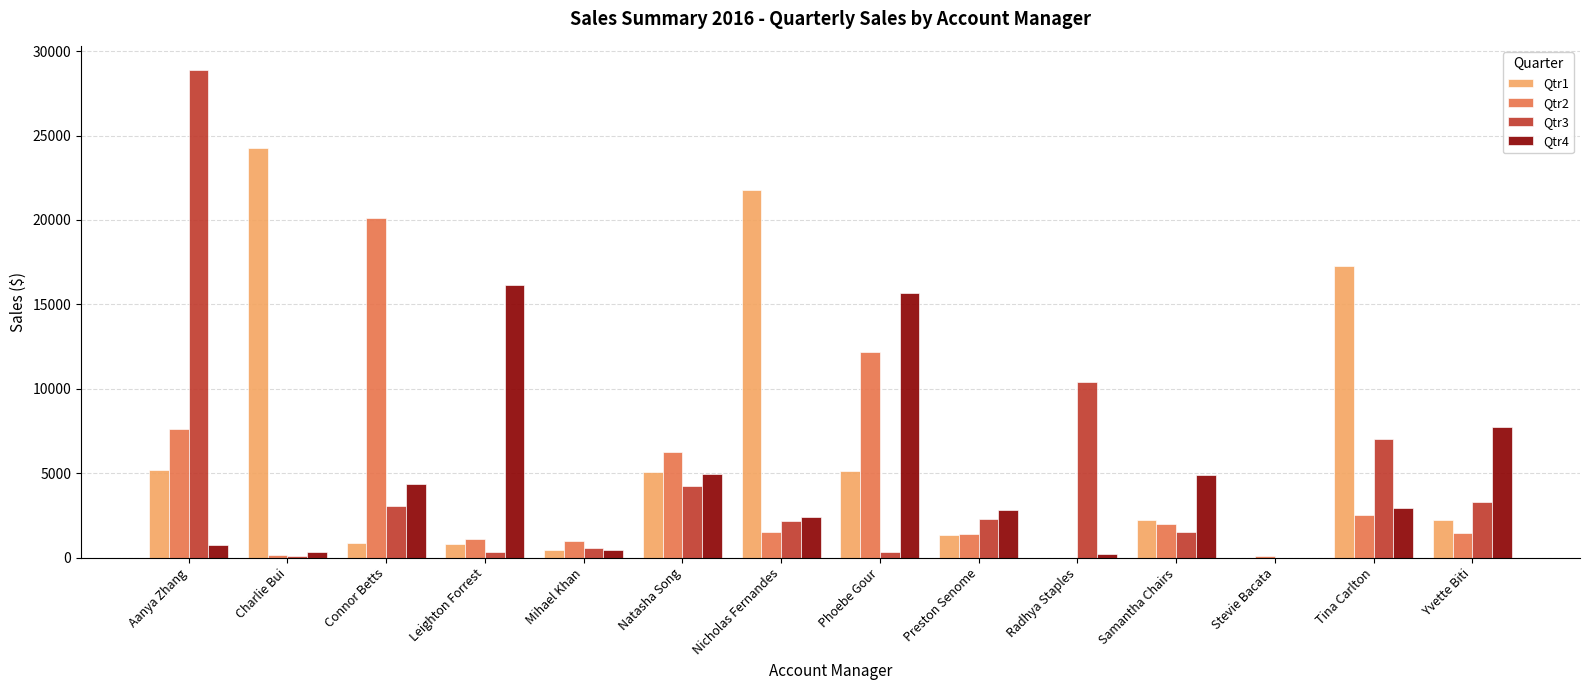

At which label does Qtr3 reach its peak?

Aanya Zhang